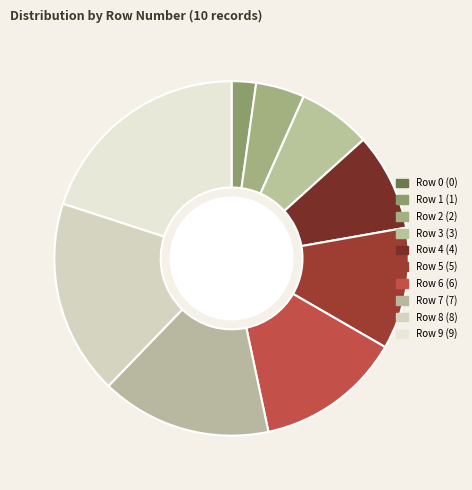

Which slice is the largest?

Row 9